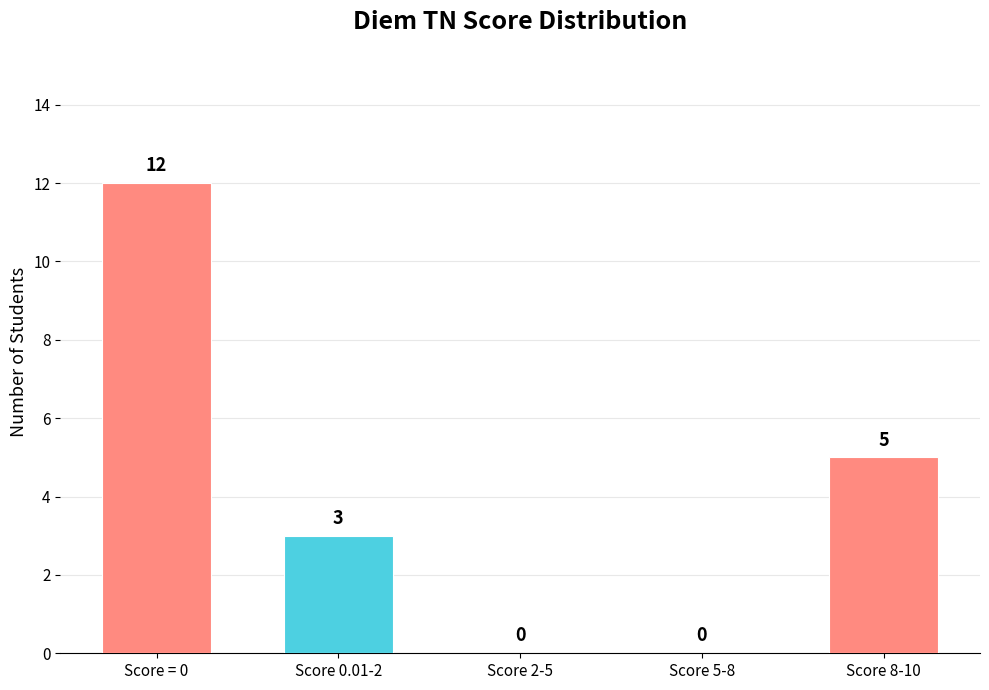

How many series are shown in this chart?

1